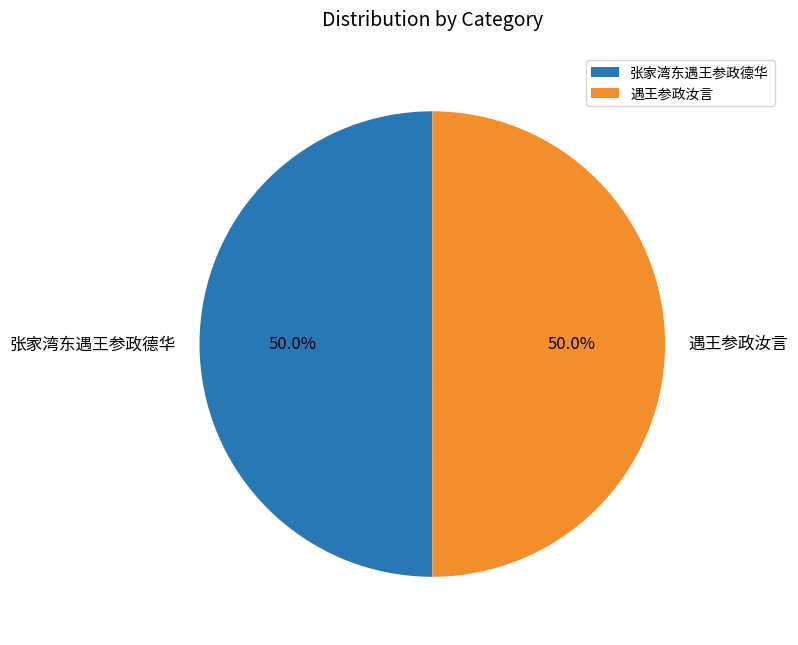

Approximately how many times larger is the value at 遇王参政汝言 compared to 张家湾东遇王参政德华?

1.0